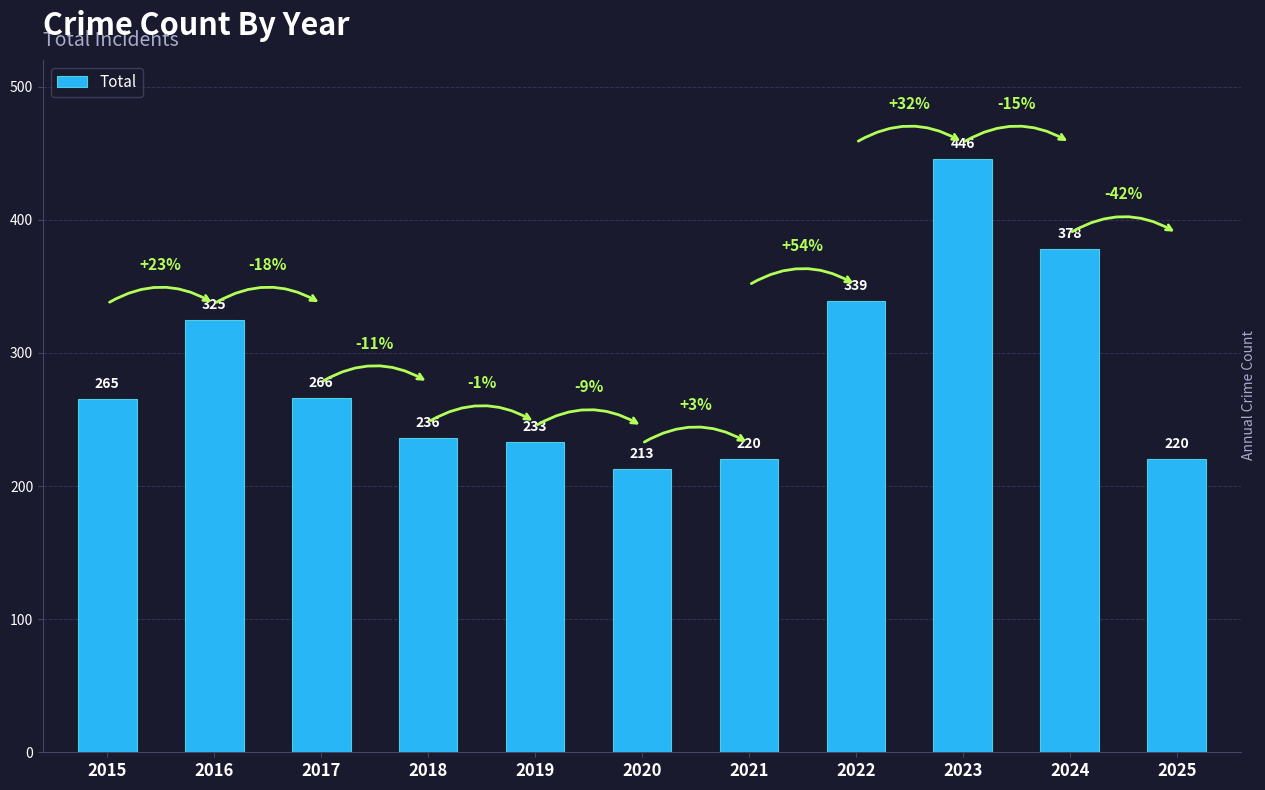

What is the sum of all values?

3141